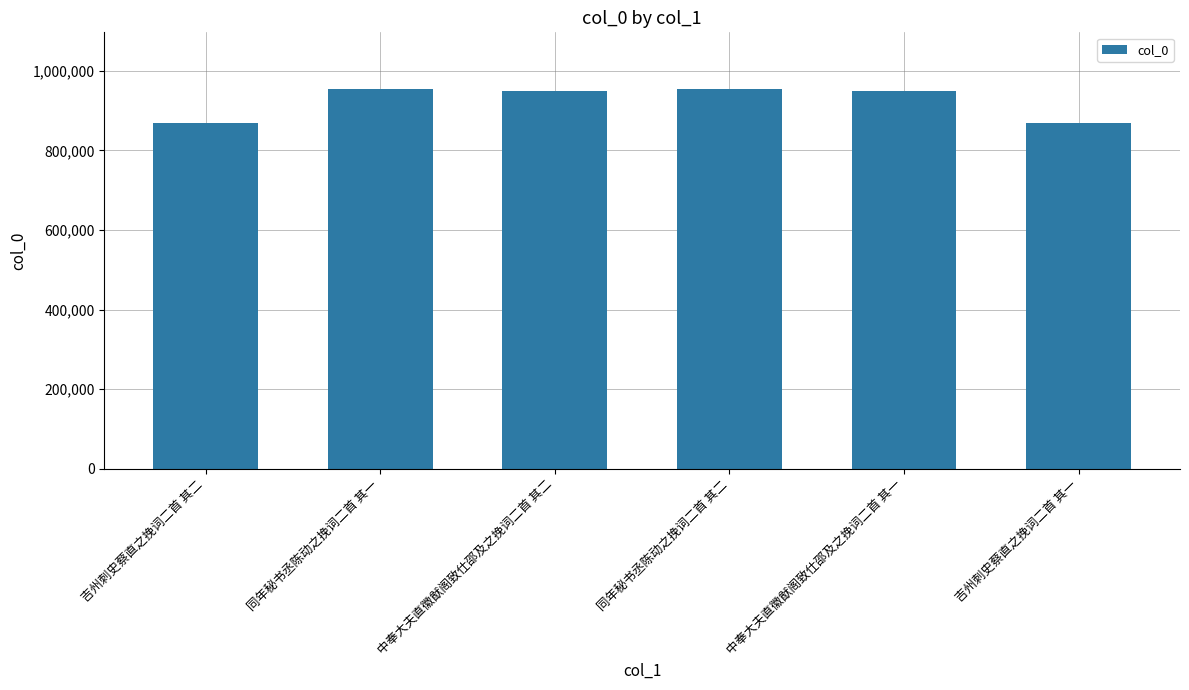

What is the label of the 5th bar from the left?

中奉大夫直徽猷阁致仕邵及之挽词二首 其一